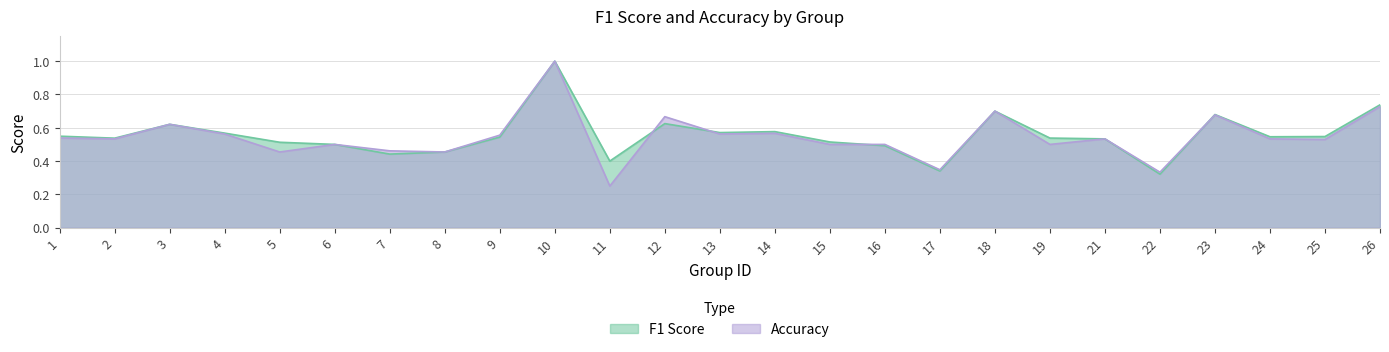

What is the highest value of the f1 series?

1.0